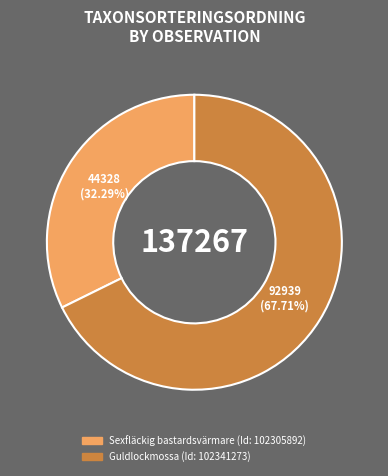

Is there a majority slice in this chart?

Yes